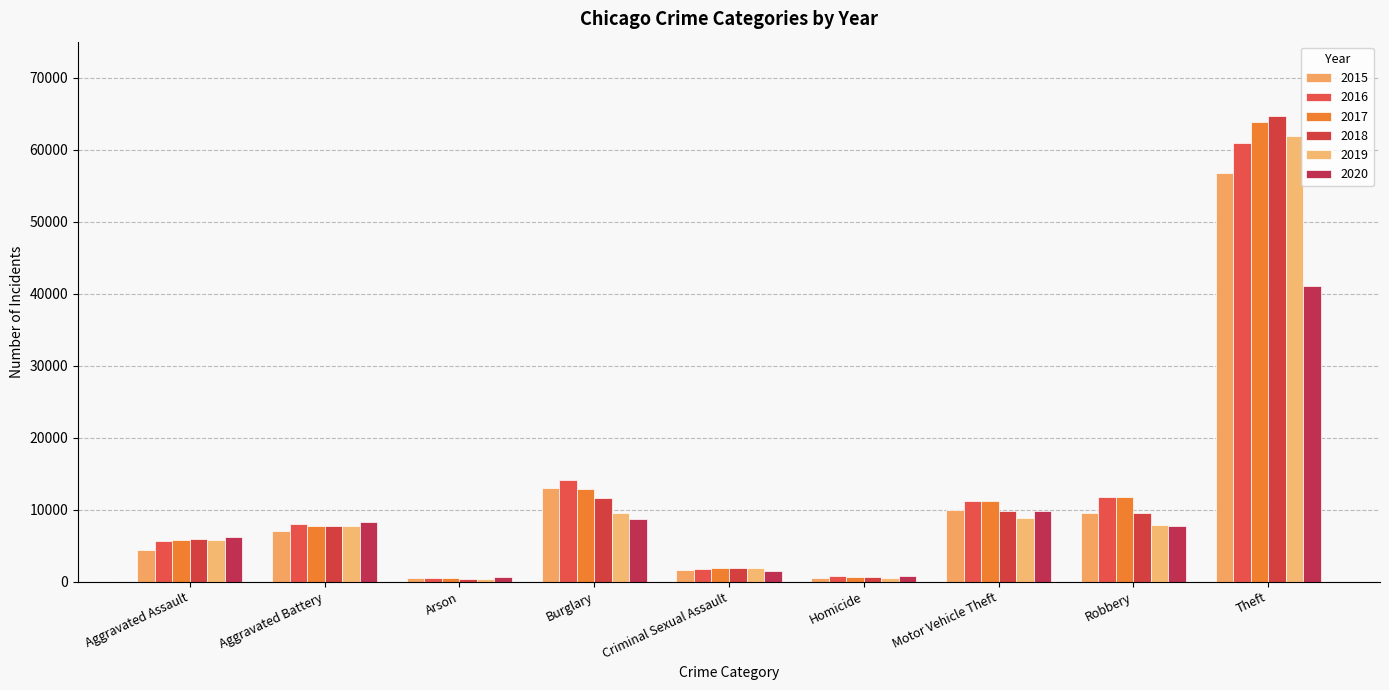

What is the maximum value for 2017?

63801